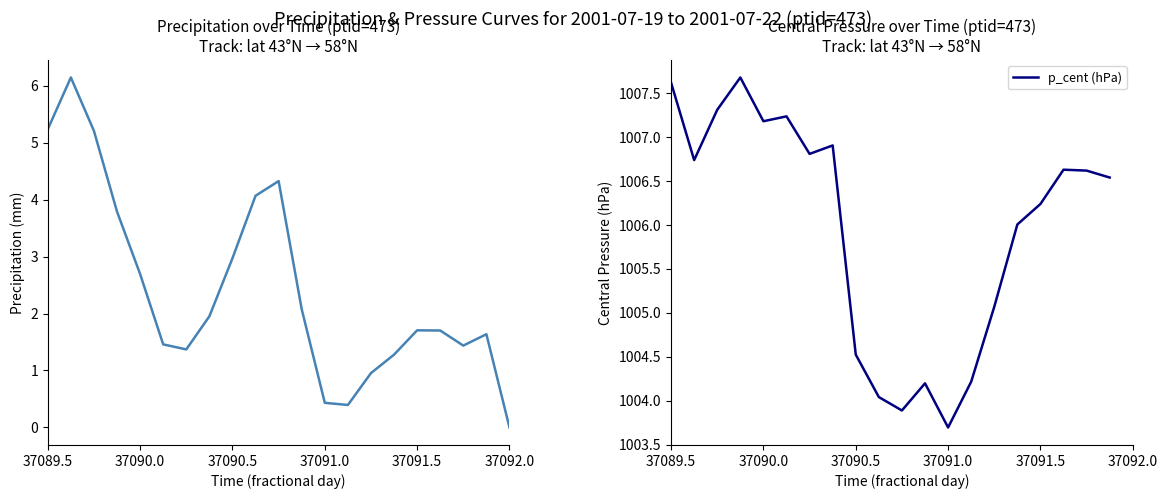

True or false: the data shows 1.7 at 37091.625.

True